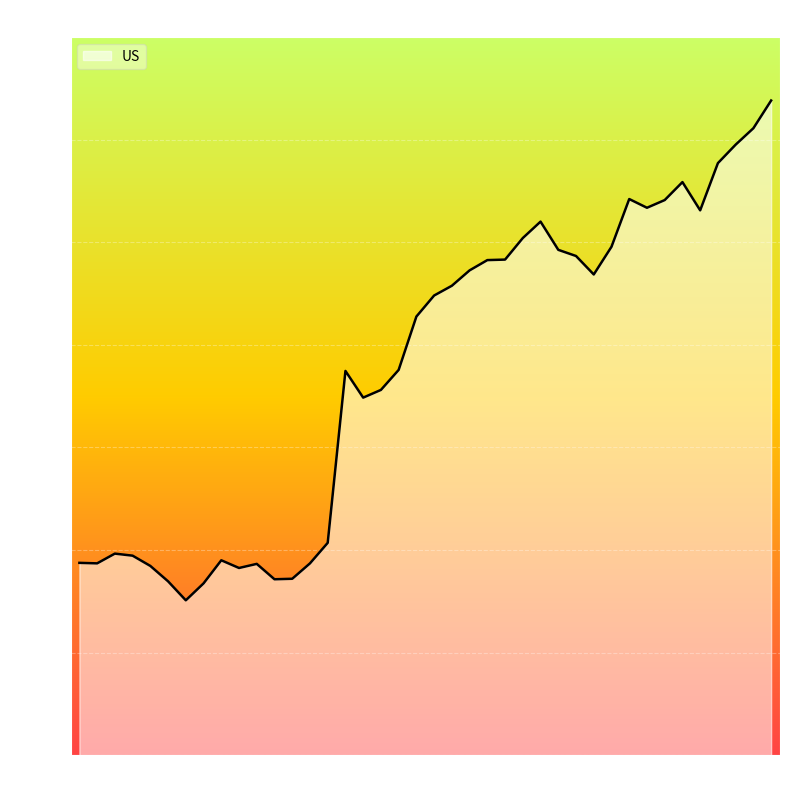

True or false: the data has more than 0 interior local peaks.

True